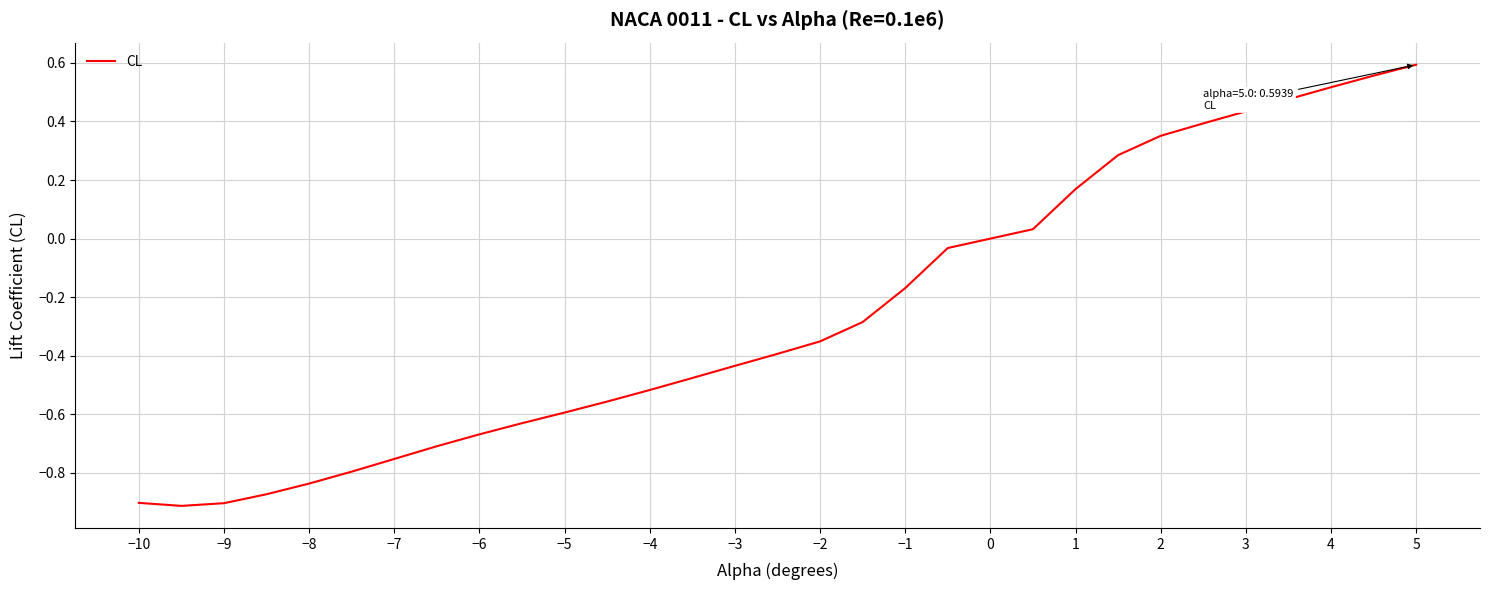

What is the difference between the maximum and minimum values?

1.5